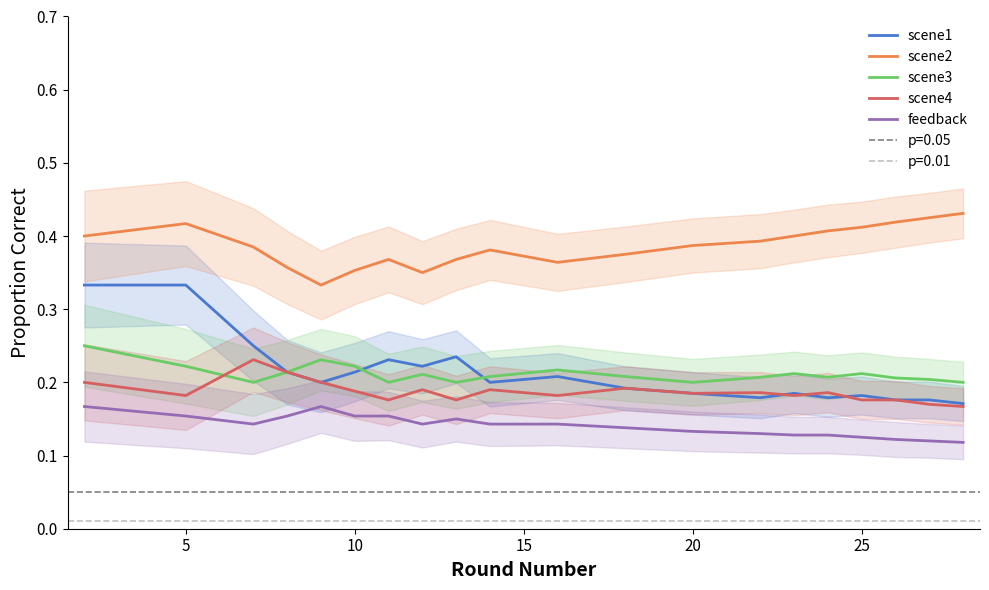

True or false: scene4 has a value of 0.3 at 10.

False